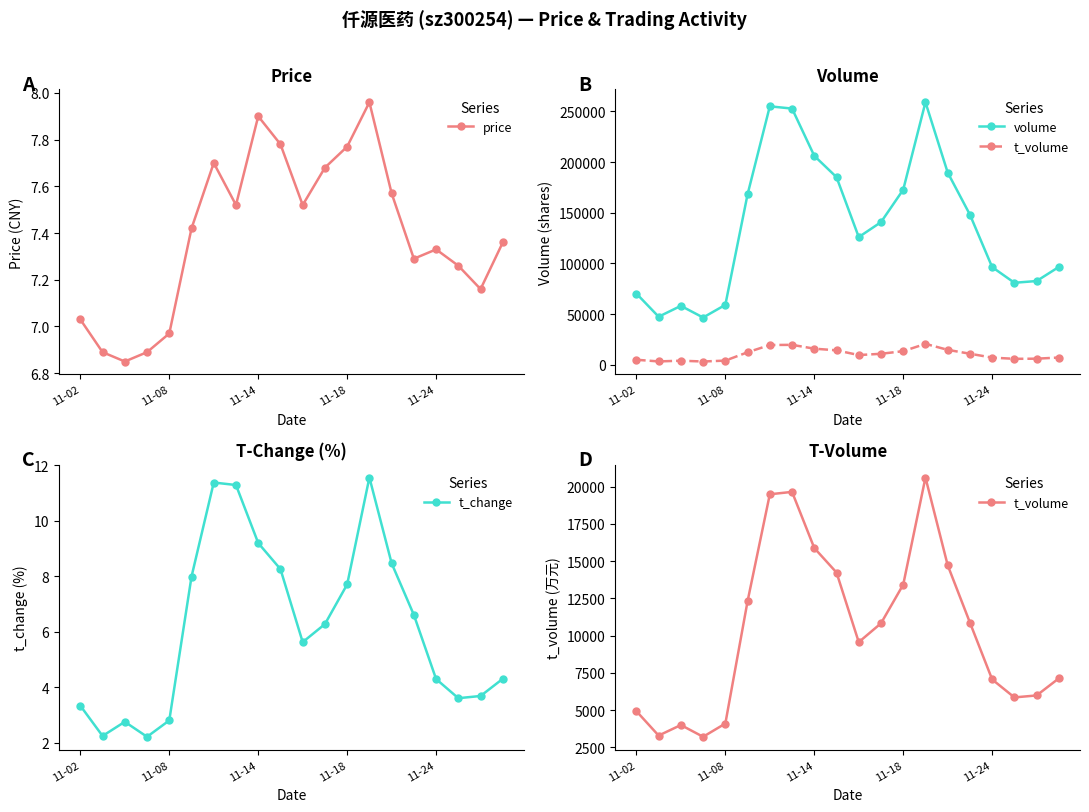

At which label does price first exceed 7?

11-02